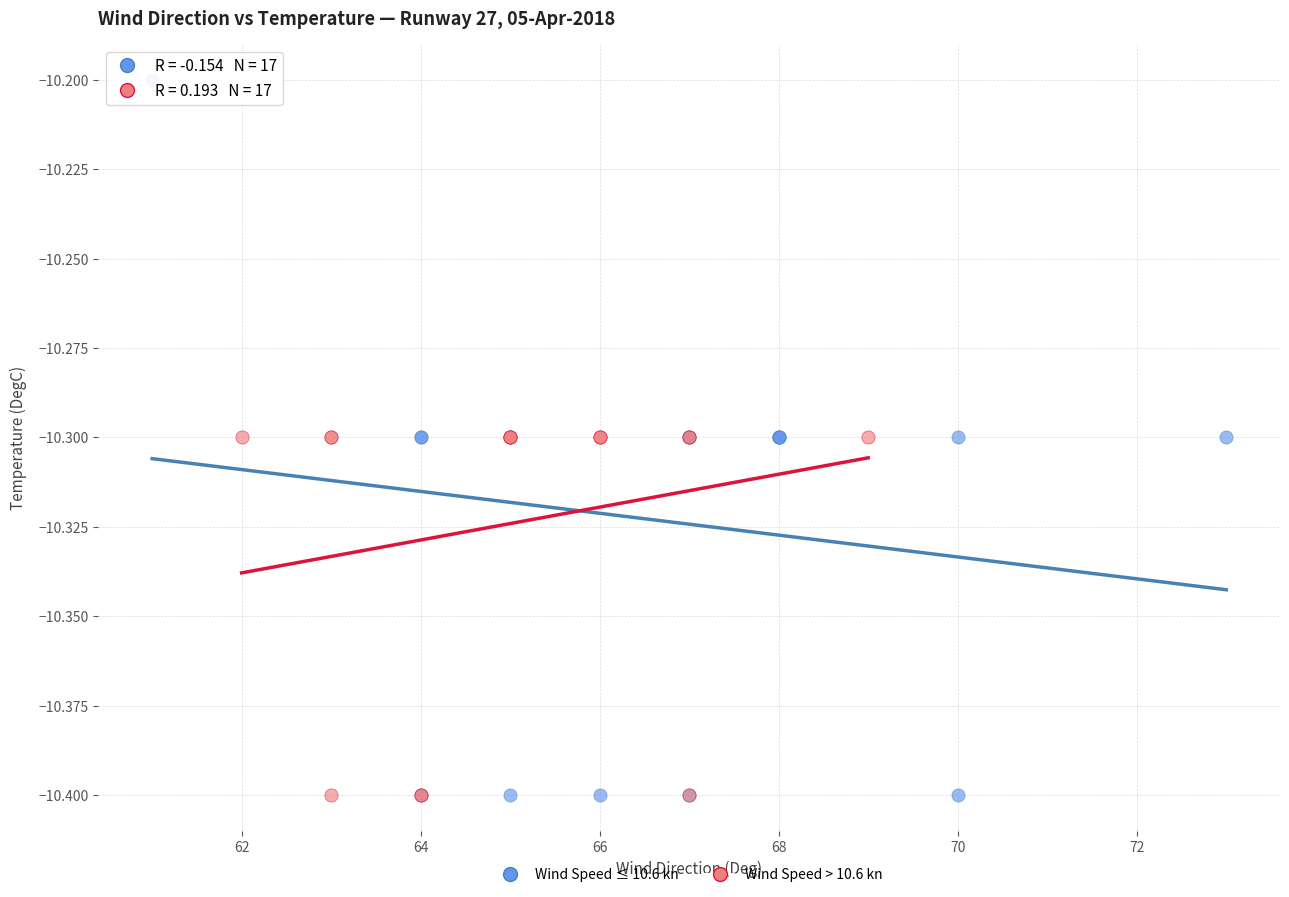

Which series has the widest spread of Y values?

Wind Speed ≤ 10.6 kn